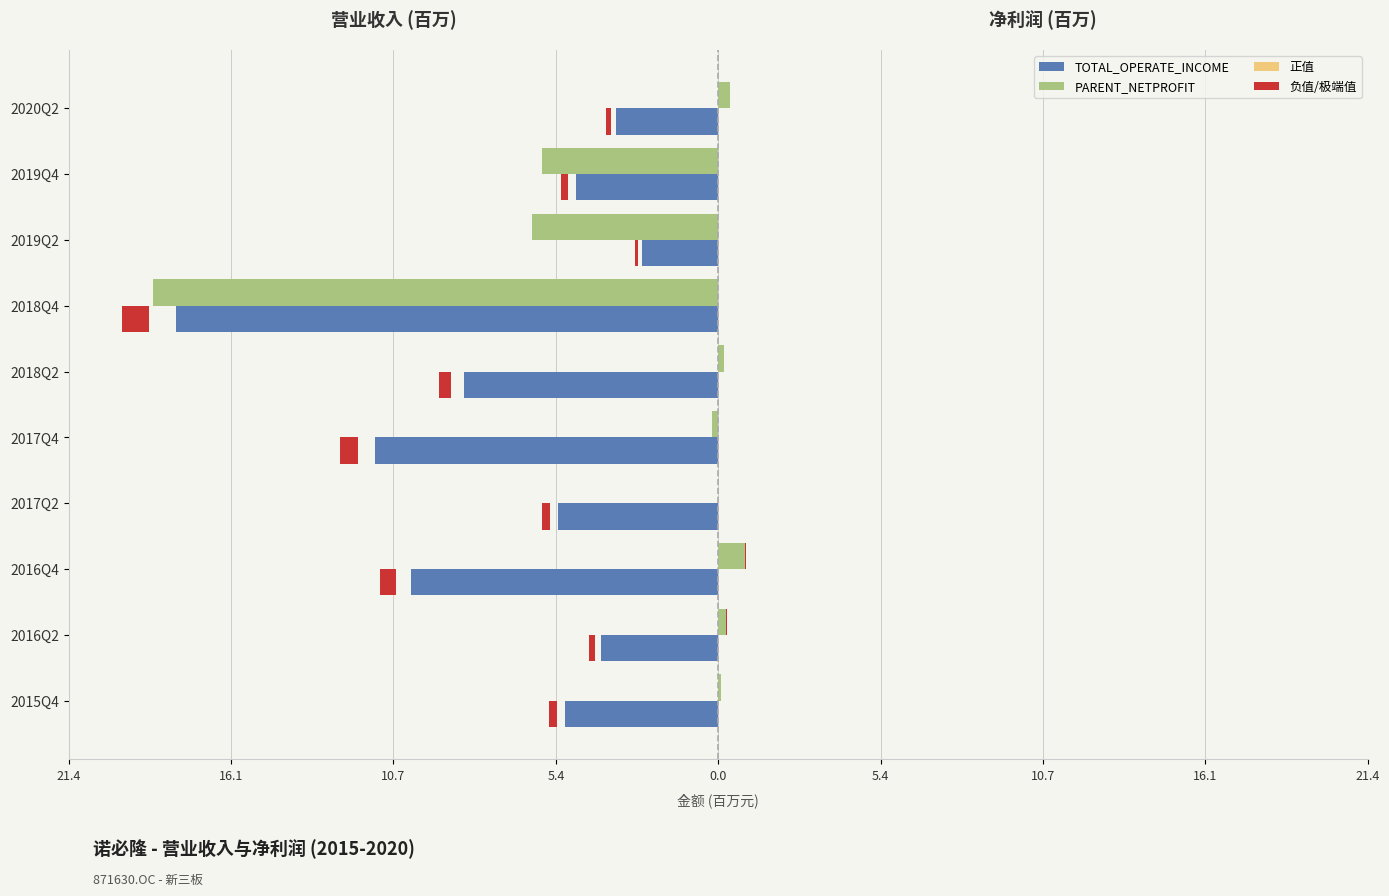

What is the difference between the TOTAL_OPERATE_INCOME values at 2018Q2 and 2017Q4?

2.9